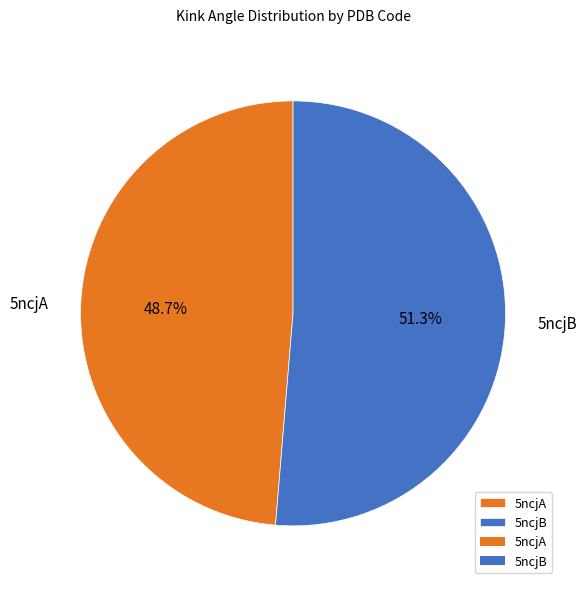

Is 5ncjB the majority of the pie?

Yes